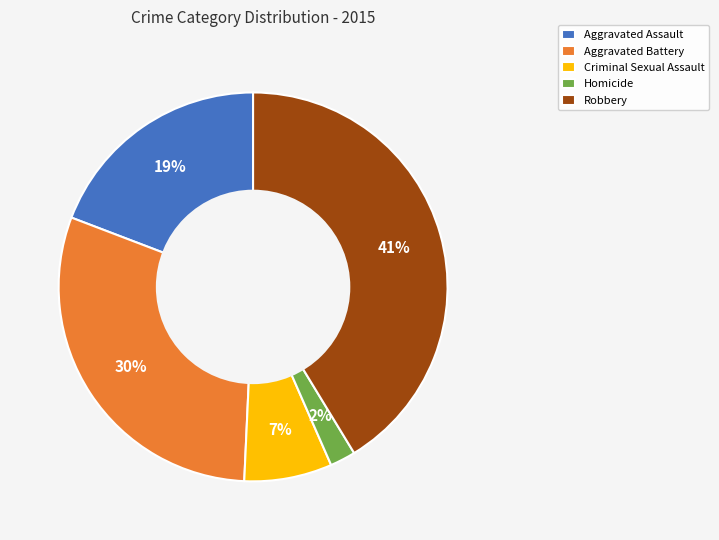

Combined, do Robbery and Criminal Sexual Assault account for over 50%?

No